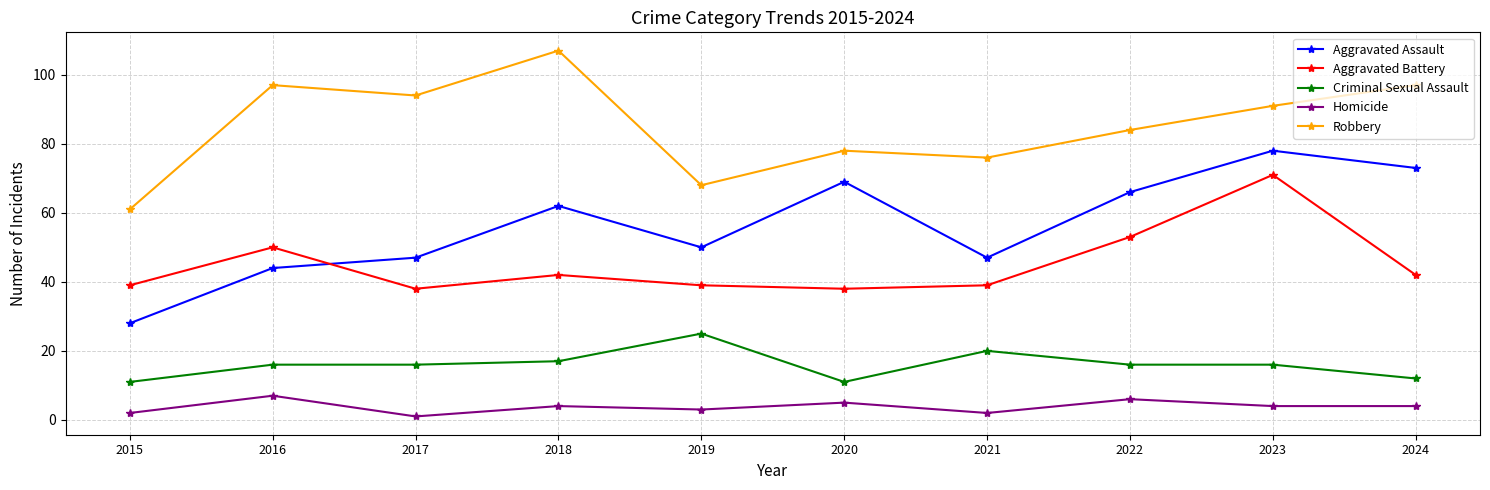

Reading left to right, what are all the values shown in this chart?

Aggravated Assault: 28	44	47	62	50	69	47	66	78	73
Aggravated Battery: 39	50	38	42	39	38	39	53	71	42
Criminal Sexual Assault: 11	16	16	17	25	11	20	16	16	12
Homicide: 2	7	1	4	3	5	2	6	4	4
Robbery: 61	97	94	107	68	78	76	84	91	97